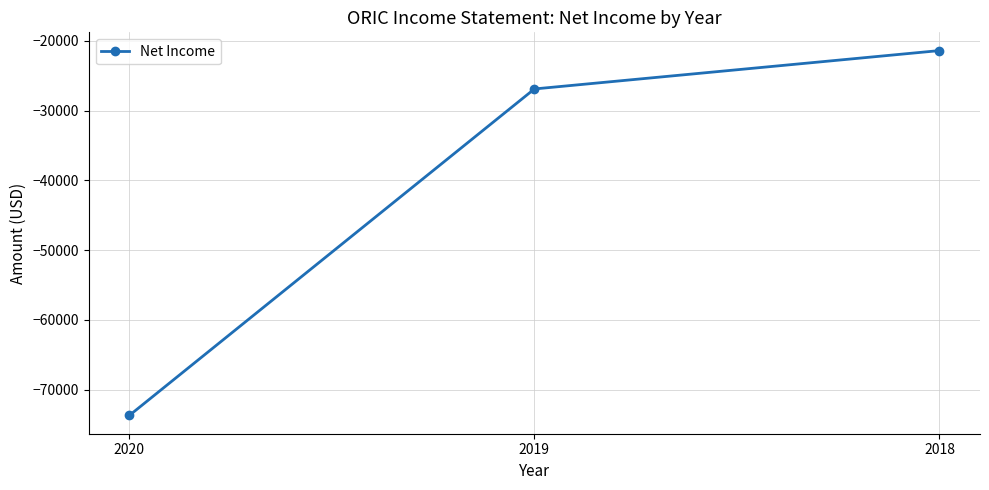

Reading left to right, transcribe all the data shown in this chart.

-73700	-26900	-21400